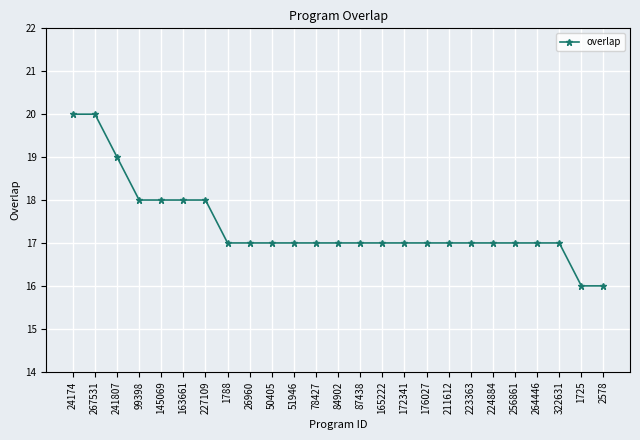

Is this an area chart (filled region under the line)?

No